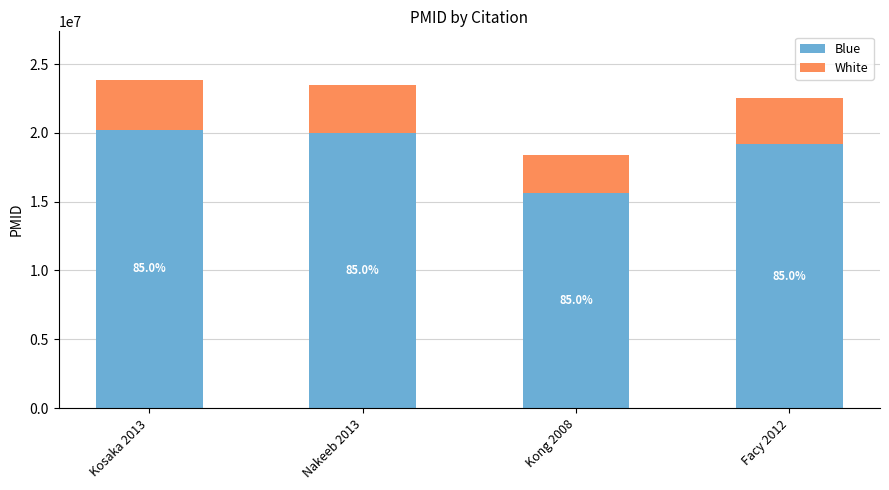

Which series has the largest total across all categories?

Blue